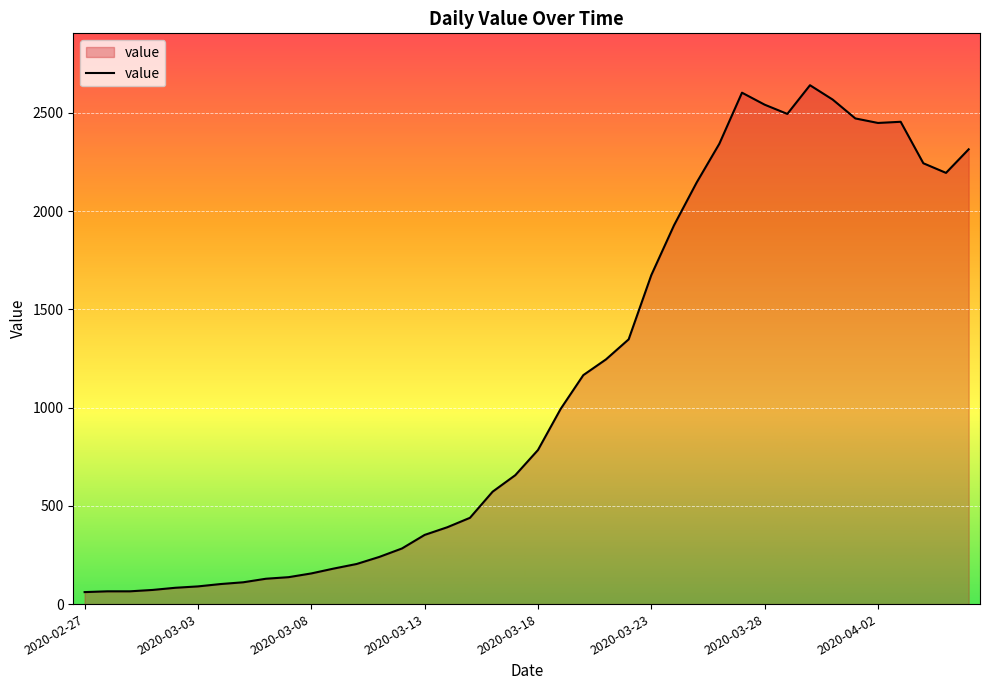

What is the average value?

1124